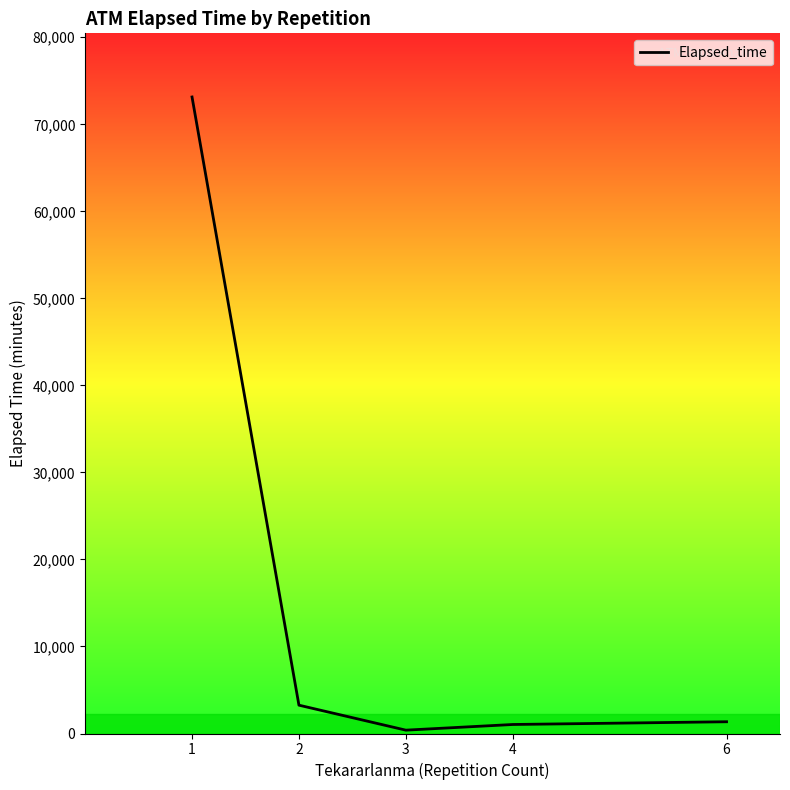

What is the ratio of the value at 3 to the value at 6?

0.3